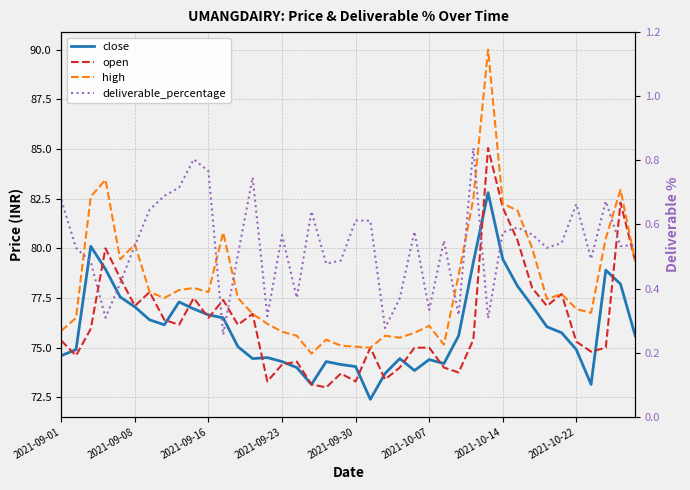

Between 15 and 14, which is larger?

14